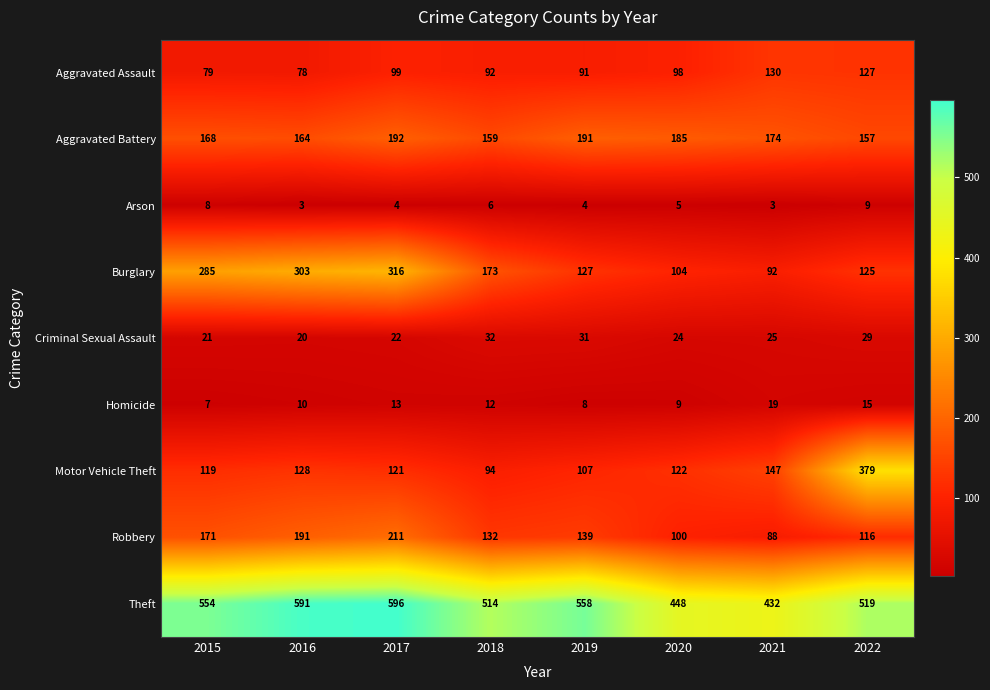

Which series has the largest total across all categories?

Theft